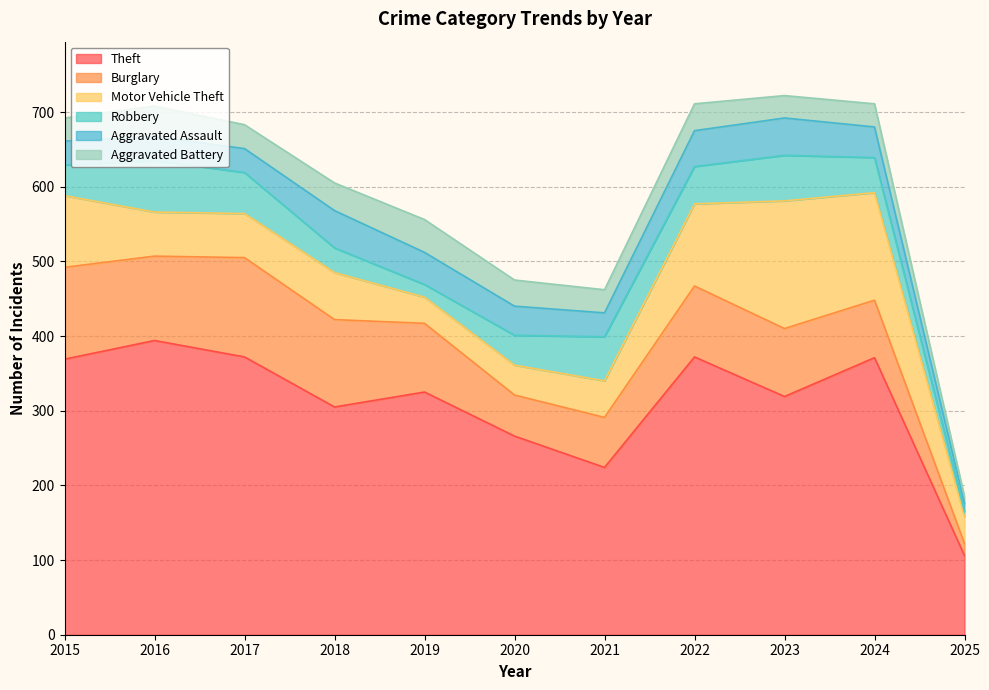

At which category does Motor Vehicle Theft reach its first local peak?

2018